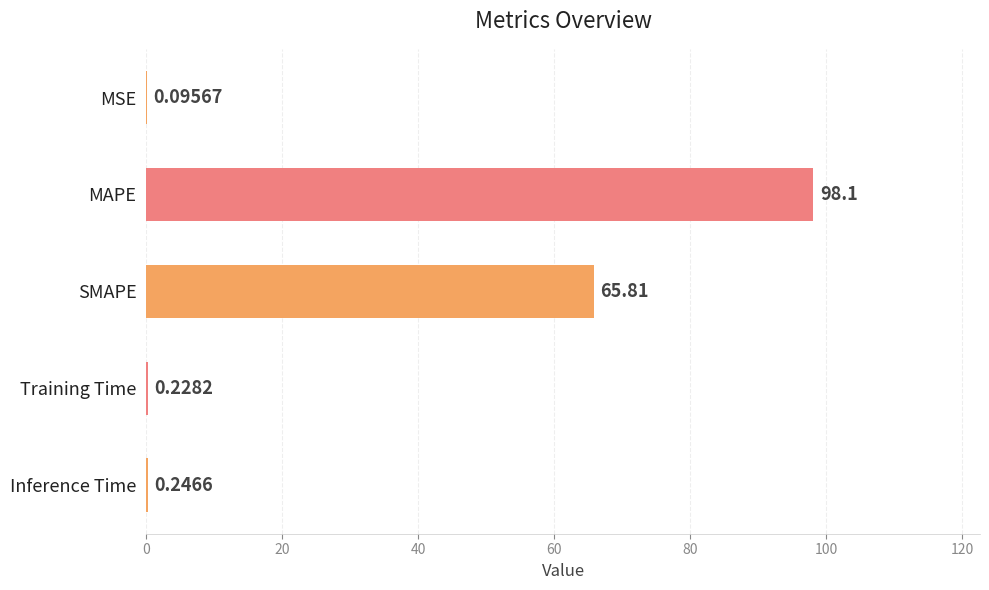

Between SMAPE and Training Time, which is larger?

SMAPE